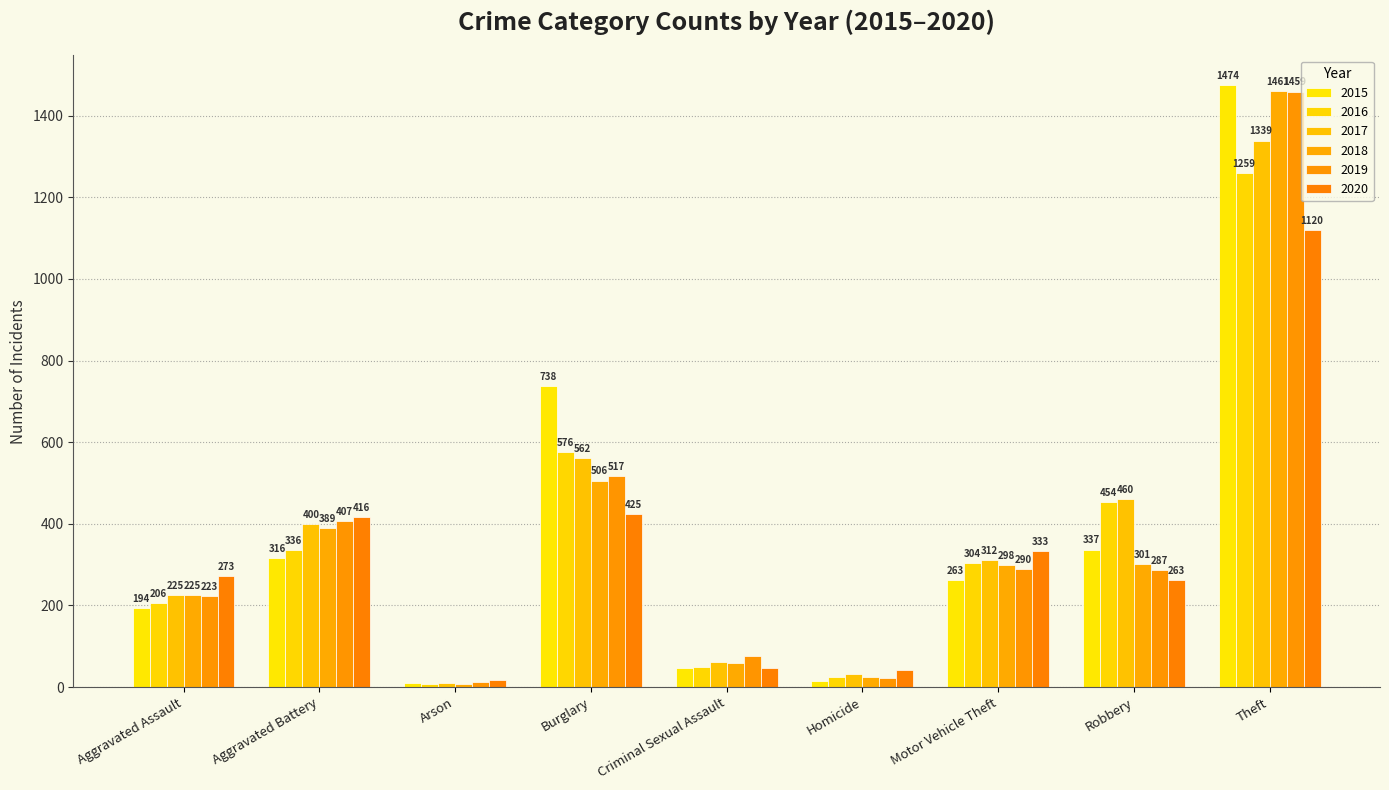

How many data points in 2016 are less than 304?

4